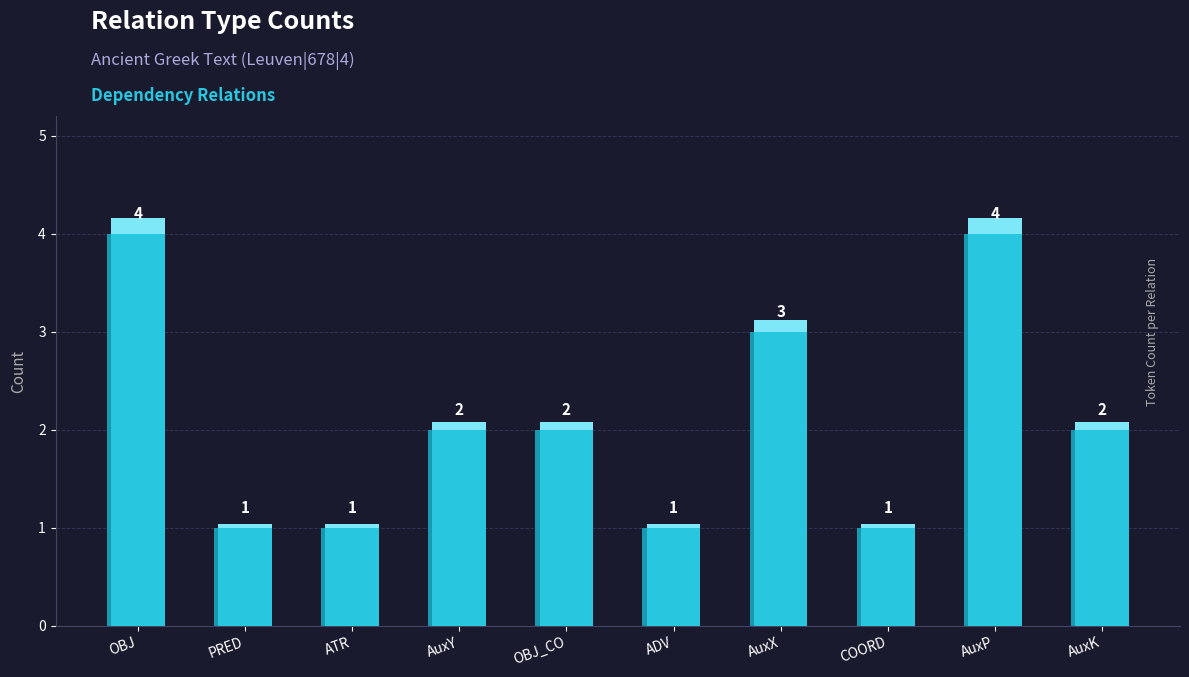

Reading left to right, transcribe all the data shown in this chart.

4	1	1	2	2	1	3	1	4	2